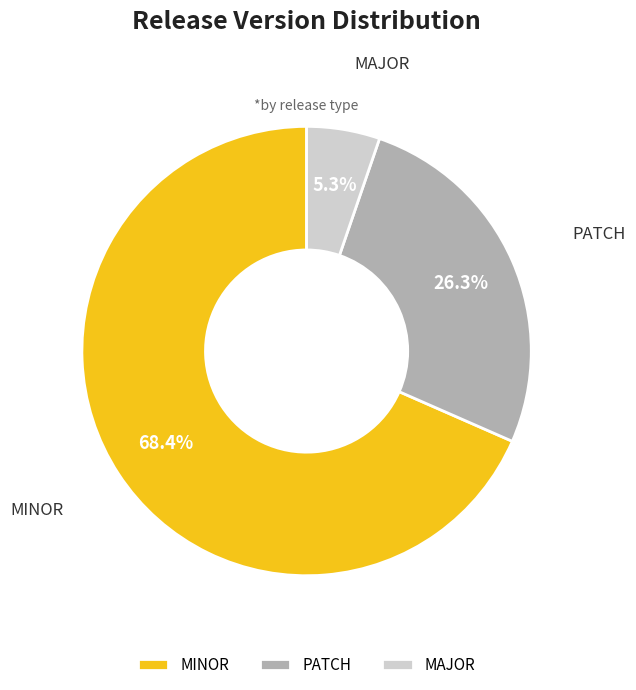

What is the largest slice in the pie chart?

MINOR